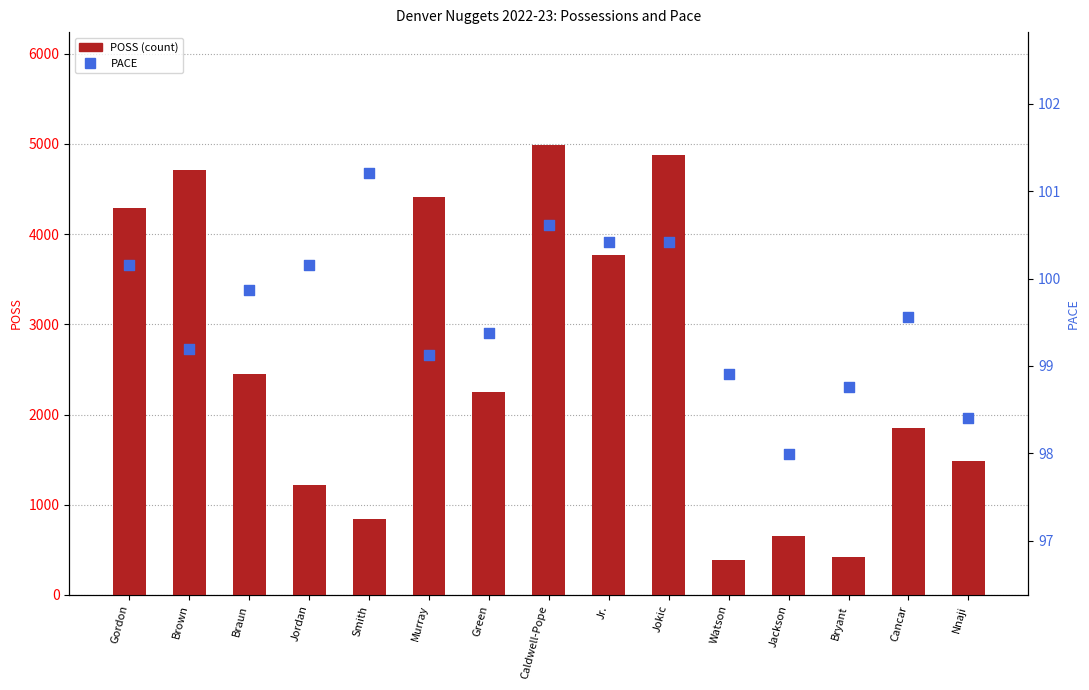

Which series contains the highest Y value?

POSS